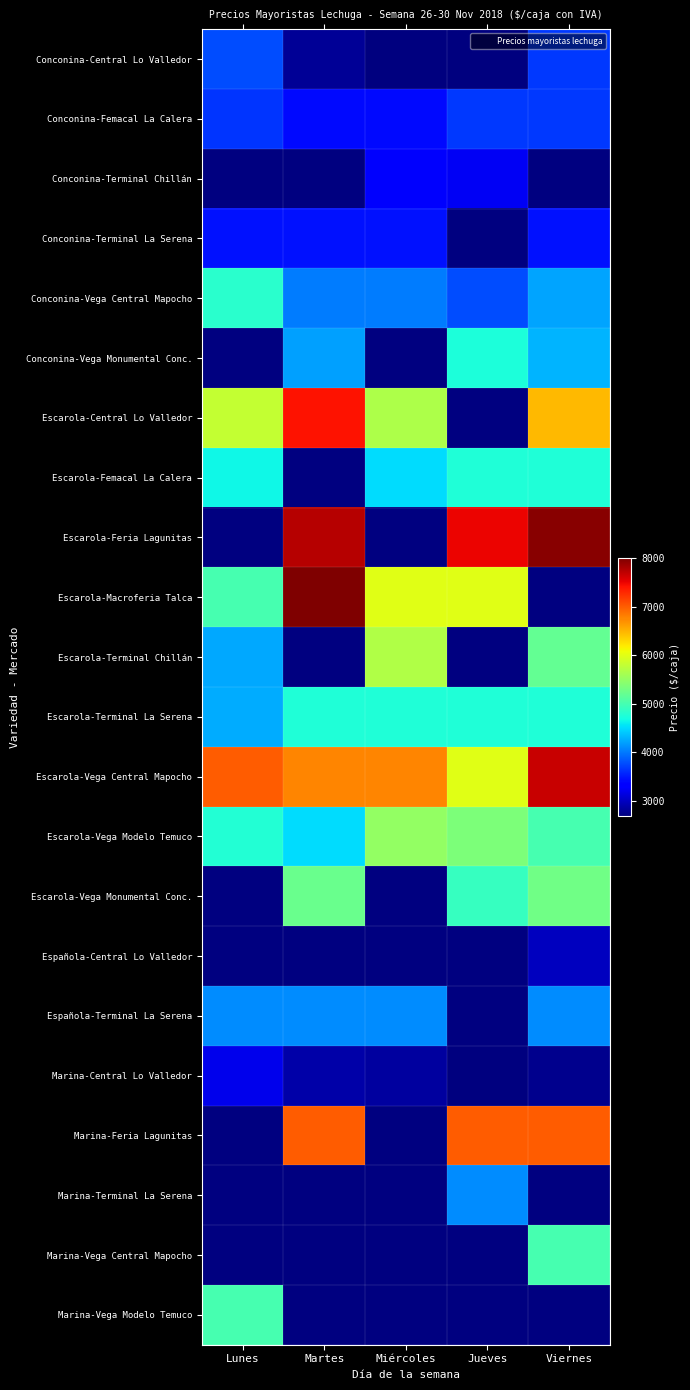

At which label does Conconina-Central Lo Valledor first exceed 2808?

Lunes